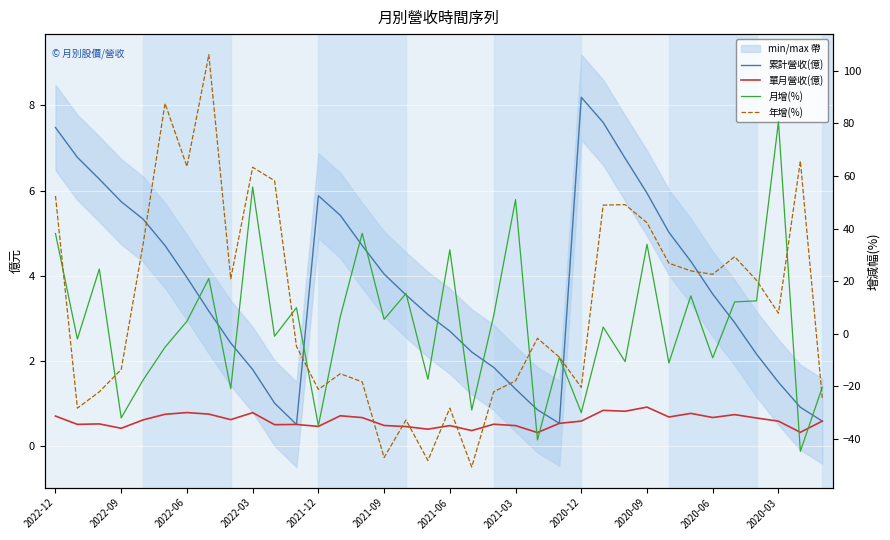

True or false: 累計營收(億) and 單月營收(億) cross at least once.

False